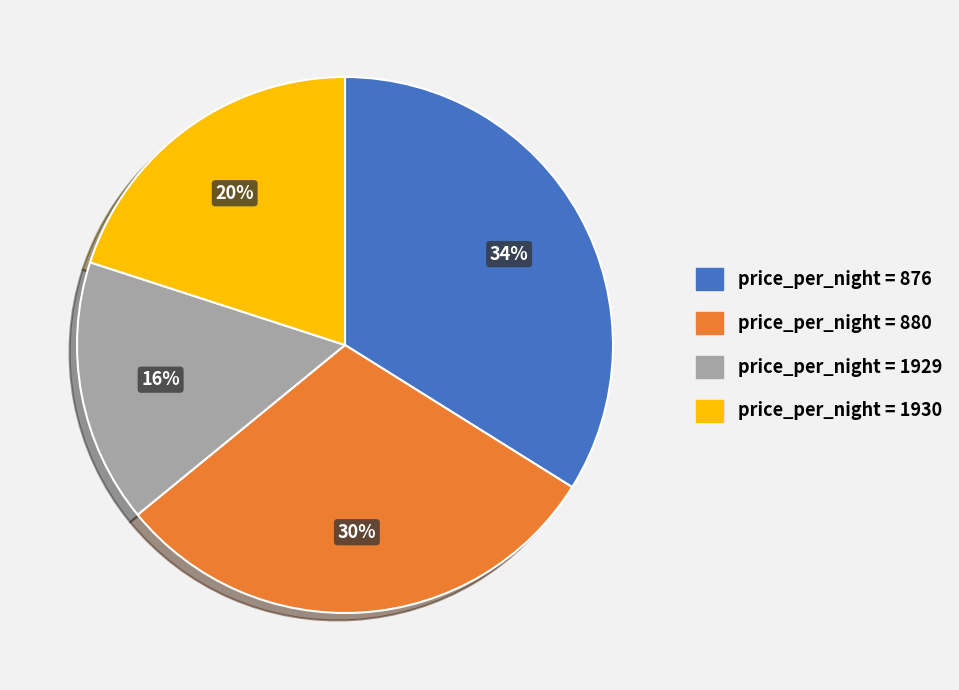

Count the number of slices in the pie.

4